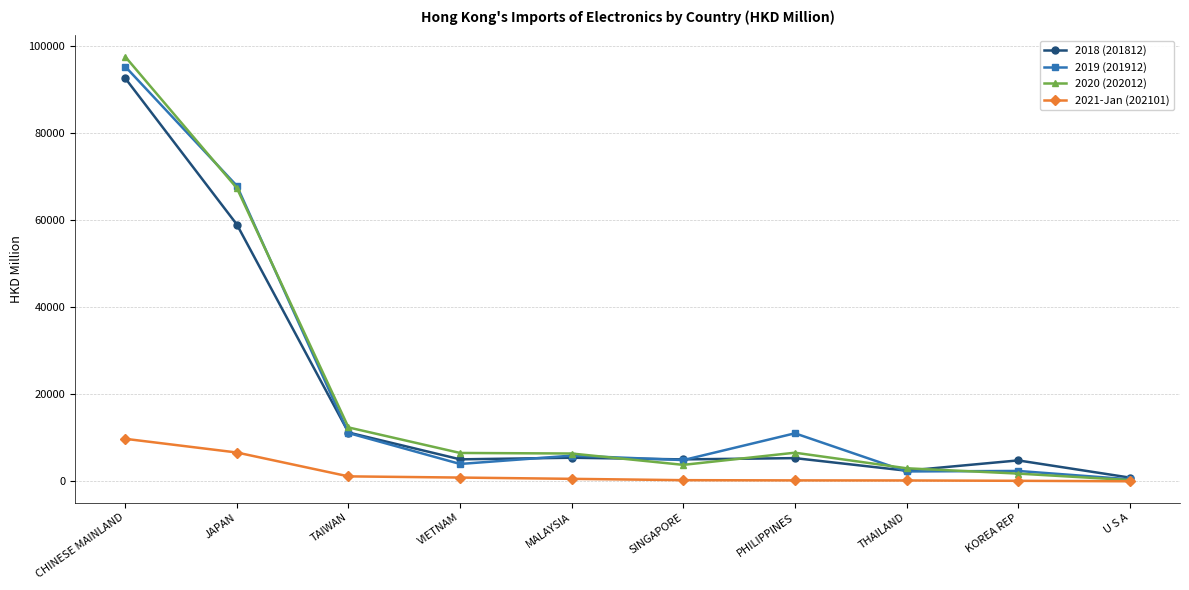

What is the difference between the highest and lowest values at JAPAN?

61280.2